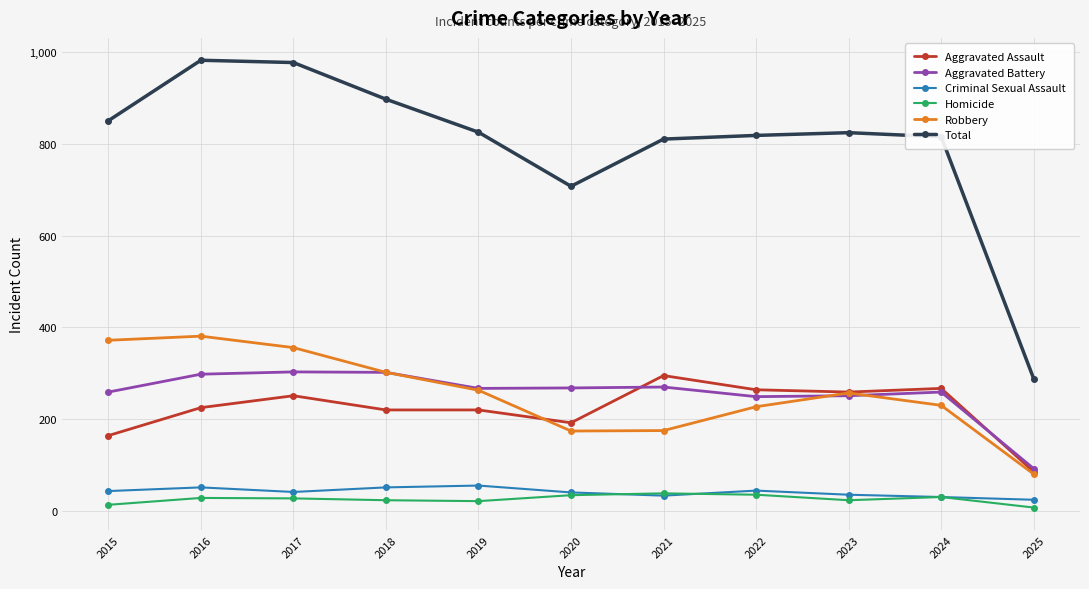

Is the value of Homicide at 2019 greater than the value of Robbery at 2022?

No